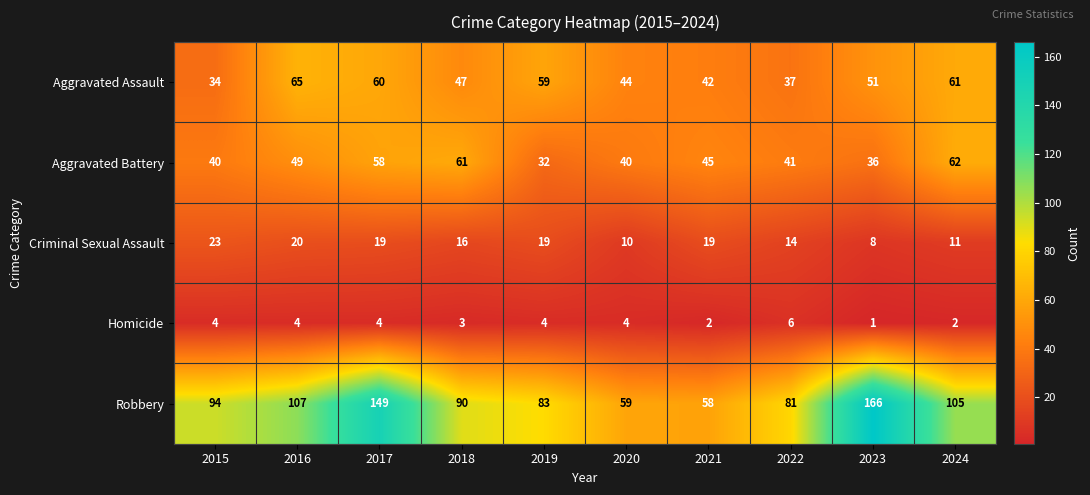

Between 2015 and 2023, which series saw the biggest shift?

Robbery